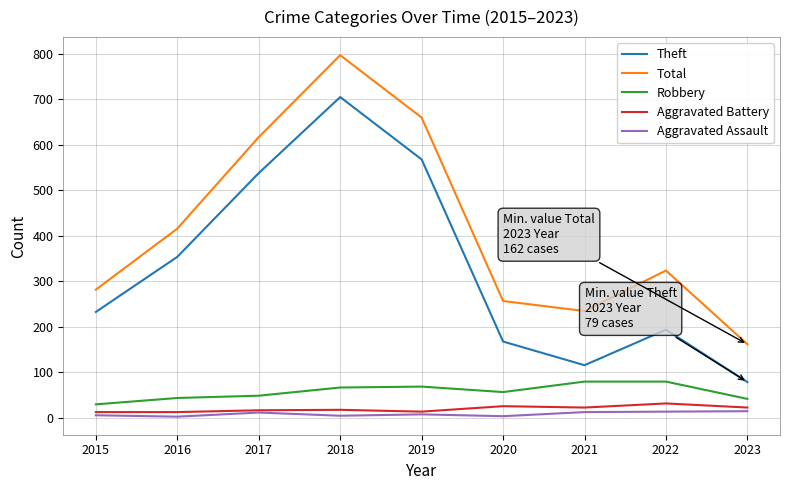

True or false: Theft and Total cross at least once.

False